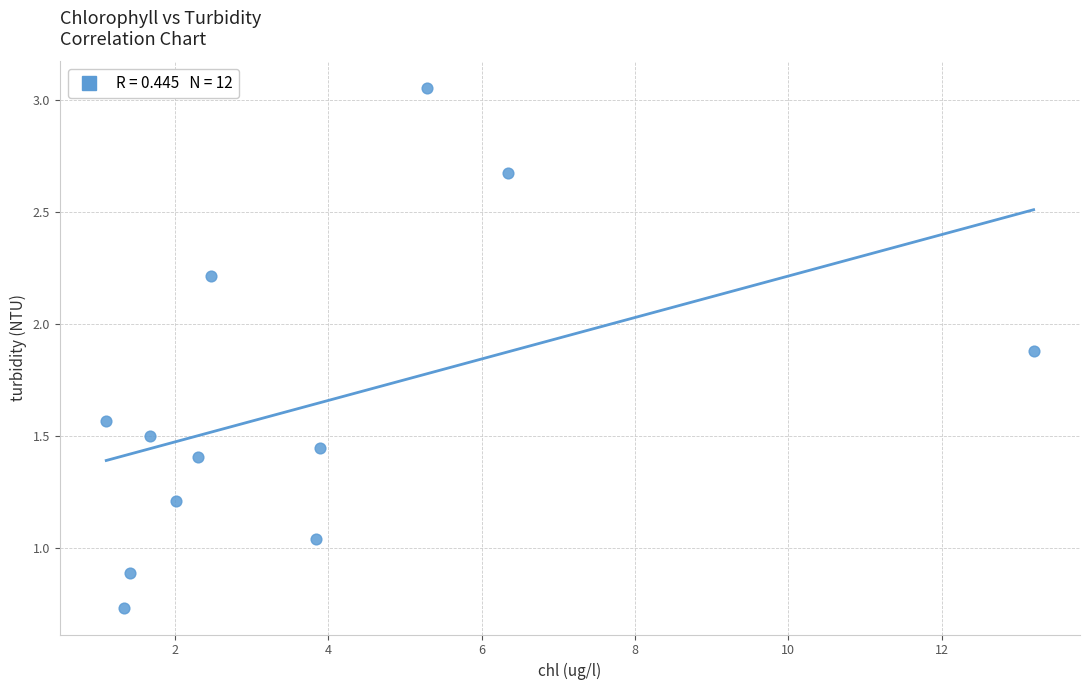

What is the range of X values (max minus min)?

12.1